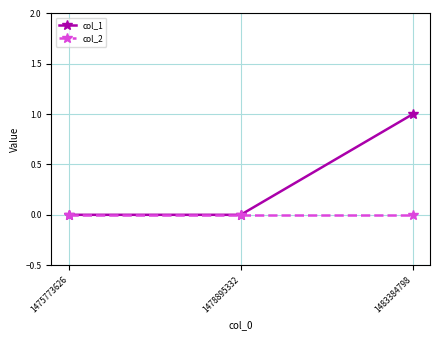

At which category is the sum across all series the highest?

1483384798